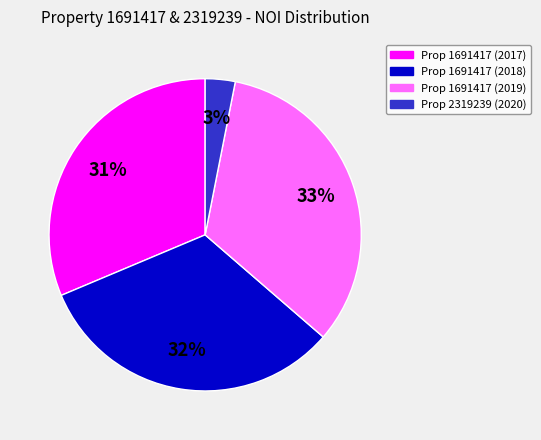

Is there any slice that represents more than half of the pie?

No